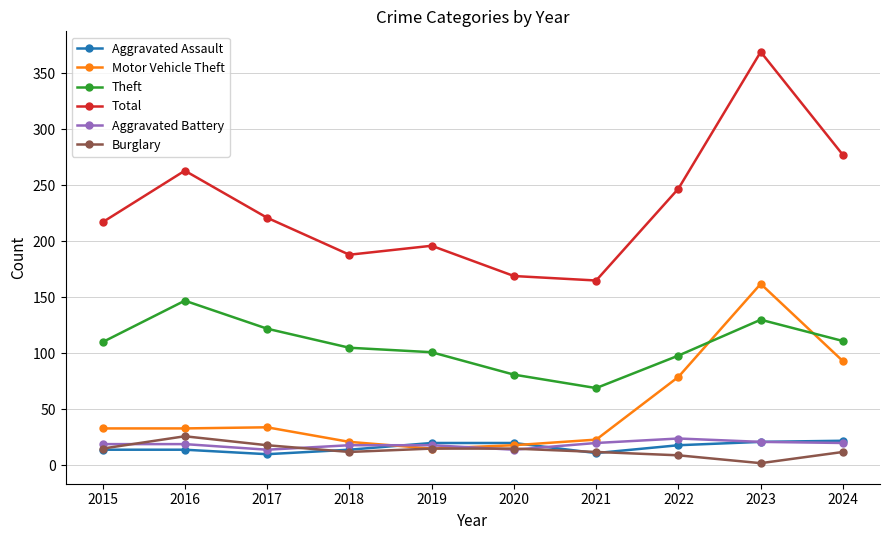

What is the difference between the highest and lowest values at 2024?

265